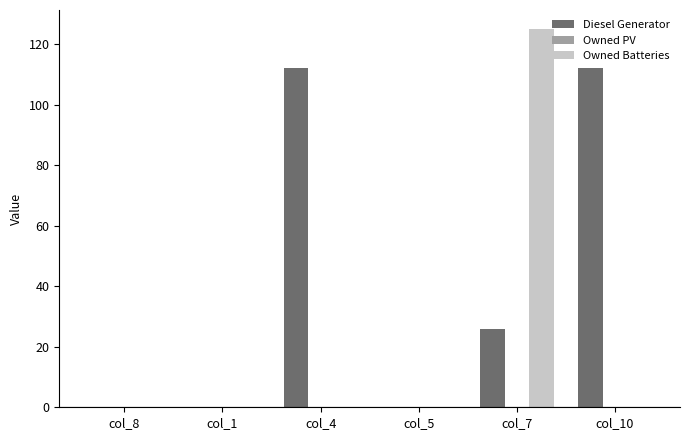

Reading left to right, extract all data points from this chart.

Diesel Generator: col_8=0	col_1=0	col_4=112	col_5=0	col_7=26	col_10=112
Owned Batteries: col_8=0	col_1=0	col_4=0	col_5=0	col_7=125	col_10=0